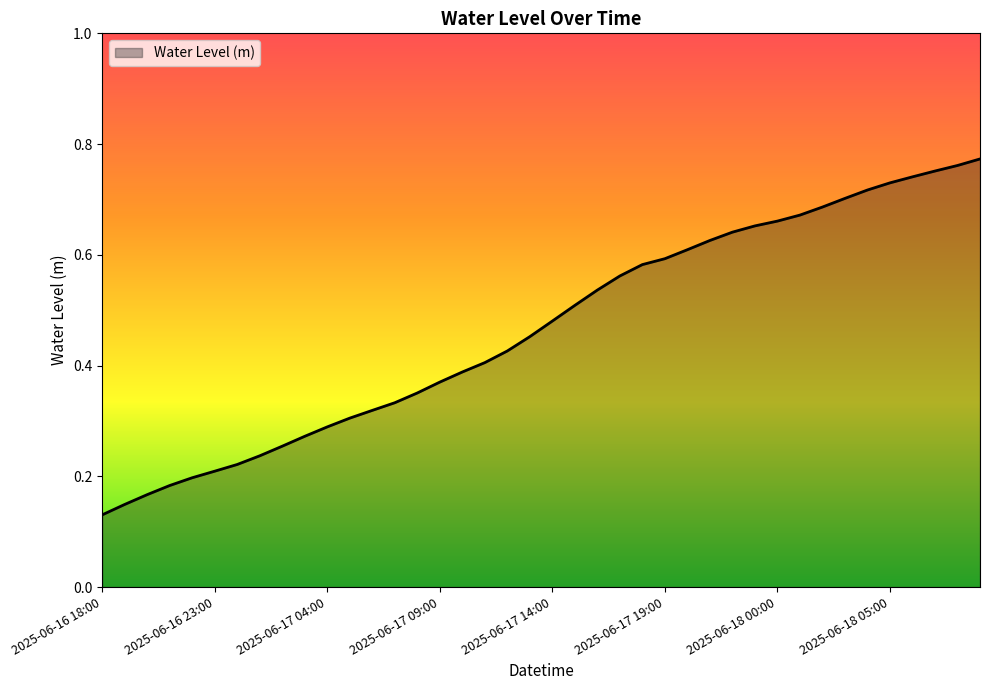

What is the label of the 19th point from the right?

2025-06-17 15:00